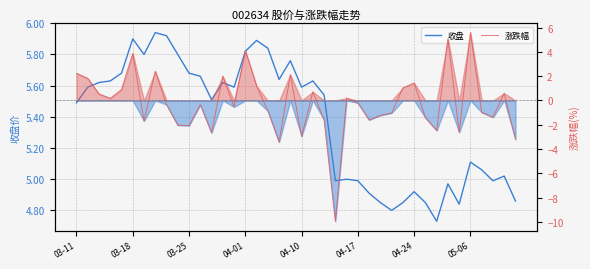

Between 23 and 25, which series saw the biggest shift?

涨跌幅